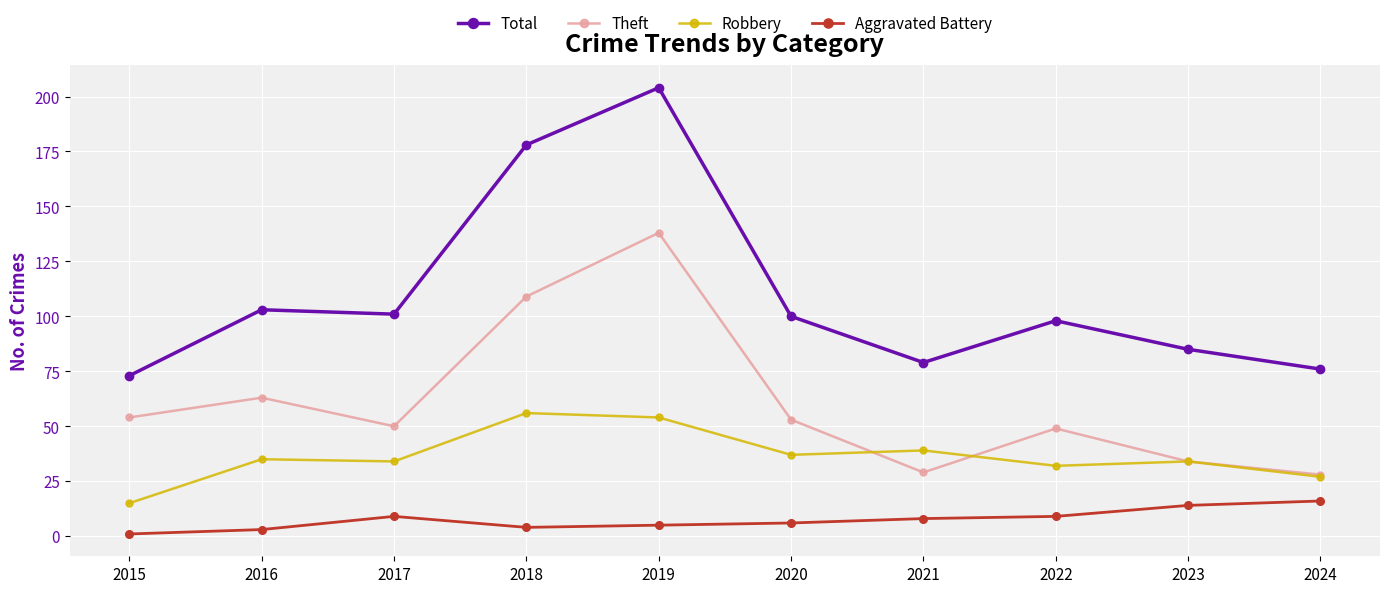

What is the difference between the maximum and minimum values in the Robbery series?

41